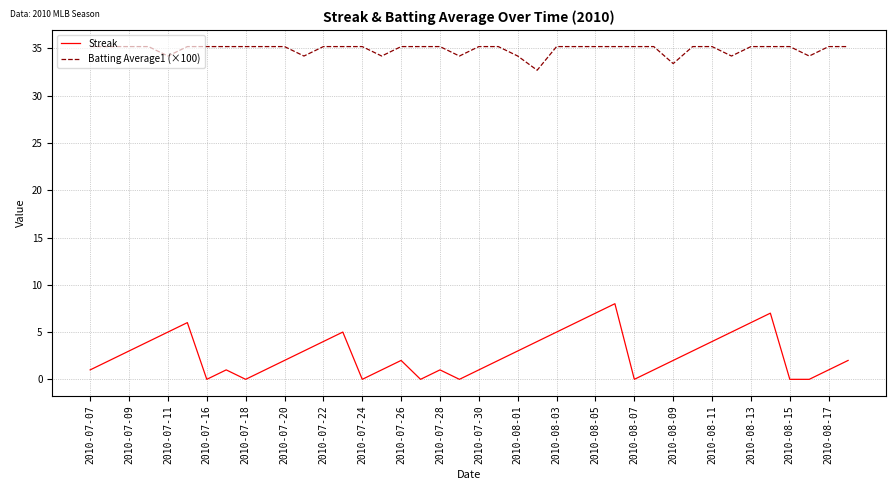

Which series has the largest total across all categories?

Batting Average1 (×100)